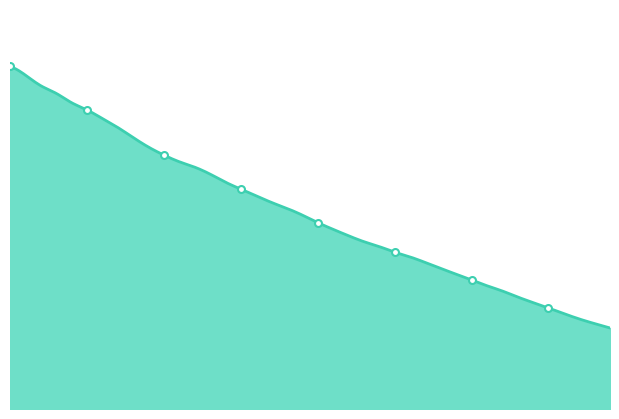

Does the chart display data point markers on the line(s)?

No